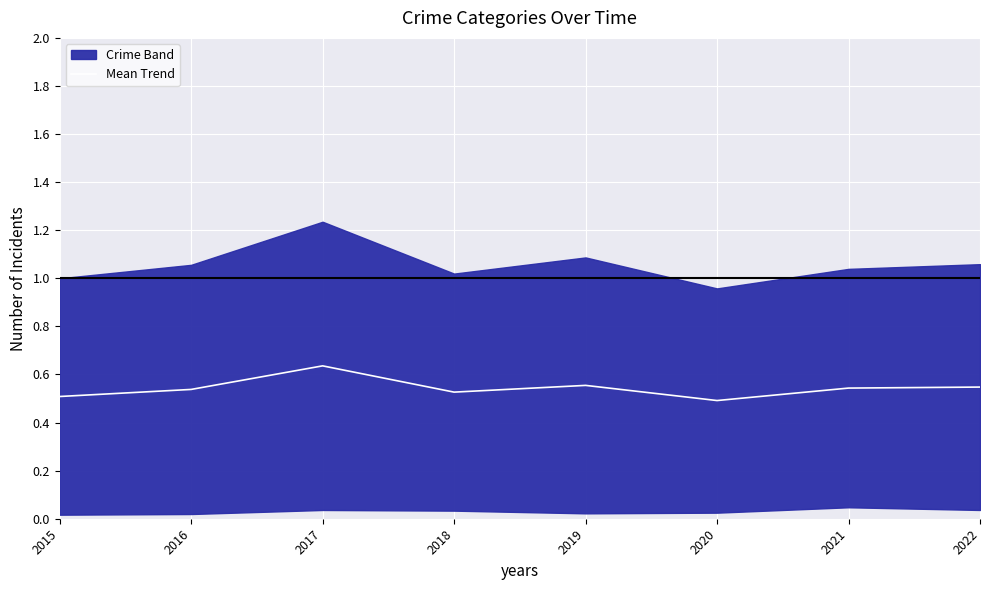

How many points are lower than both their immediate neighbors (excluding endpoints)?

2